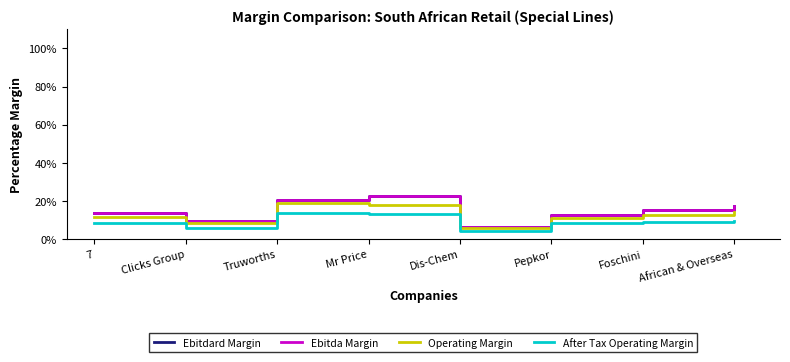

What is the greatest value displayed?

22.6